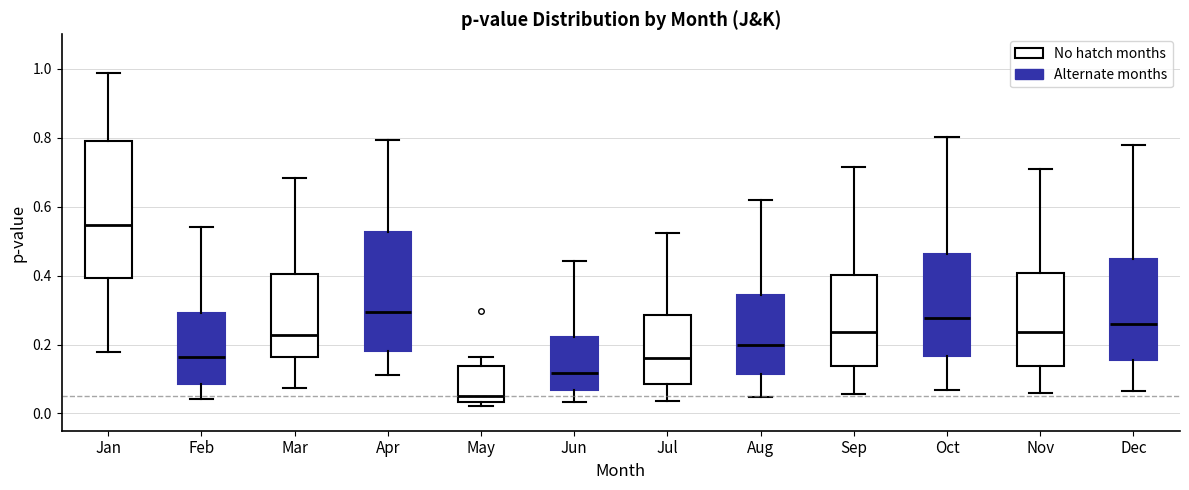

Reading left to right, read every box against the y-axis: the position of its median line, the range the box covers, and the ends of its whiskers. The values are not printed on the chart, so give them approximately, as read against the axis.

Jan: median 0.54, box 0.40 to 0.80, whiskers 0.18 to 0.98
Feb: median 0.16, box 0.08 to 0.30, whiskers 0.04 to 0.54
Mar: median 0.22, box 0.16 to 0.40, whiskers 0.08 to 0.68
Apr: median 0.30, box 0.18 to 0.52, whiskers 0.12 to 0.80
May: median 0.06, box 0.04 to 0.14, whiskers 0.02 to 0.16
Jun: median 0.12, box 0.06 to 0.22, whiskers 0.04 to 0.44
Jul: median 0.16, box 0.08 to 0.28, whiskers 0.04 to 0.52
Aug: median 0.20, box 0.12 to 0.34, whiskers 0.04 to 0.62
Sep: median 0.24, box 0.14 to 0.40, whiskers 0.06 to 0.72
Oct: median 0.28, box 0.16 to 0.46, whiskers 0.06 to 0.80
Nov: median 0.24, box 0.14 to 0.40, whiskers 0.06 to 0.72
Dec: median 0.26, box 0.16 to 0.44, whiskers 0.06 to 0.78